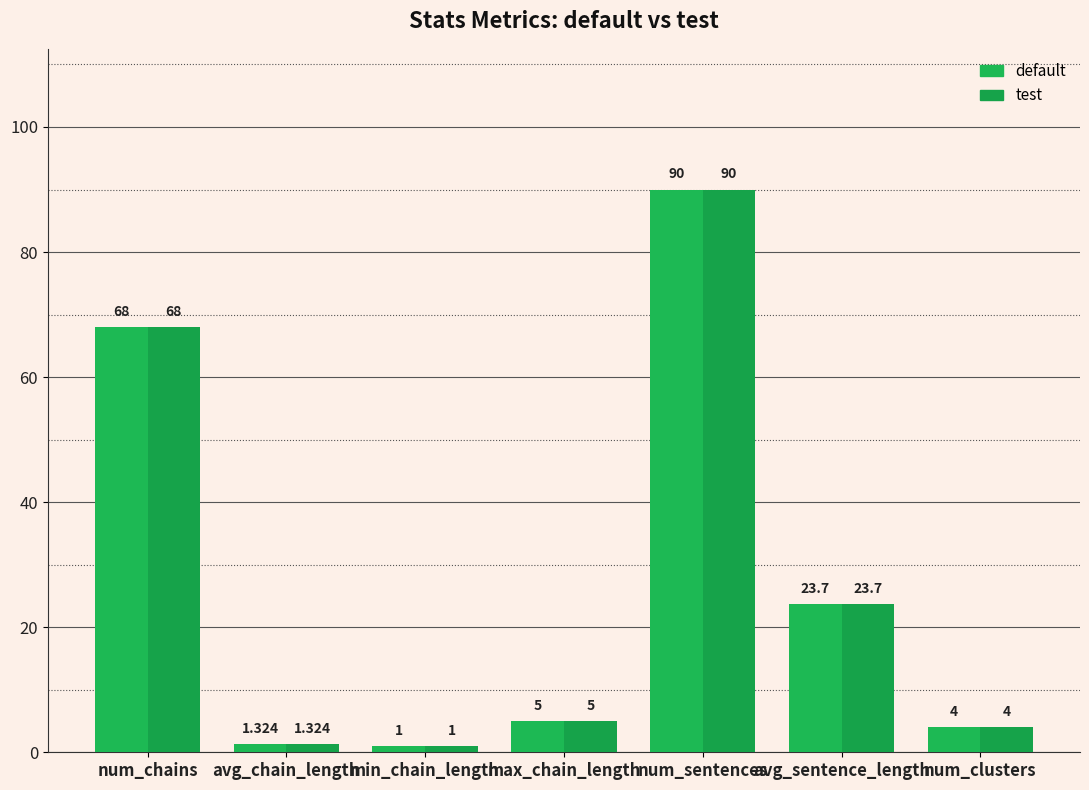

At which category is the sum across all series the highest?

num_sentences